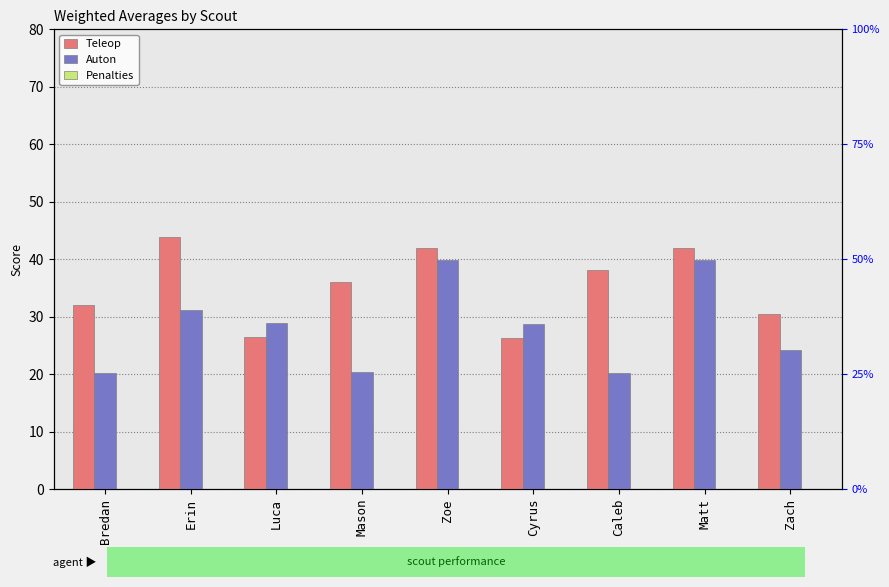

Is the value of Teleop at Matt greater than the value of Auton at Bredan?

Yes